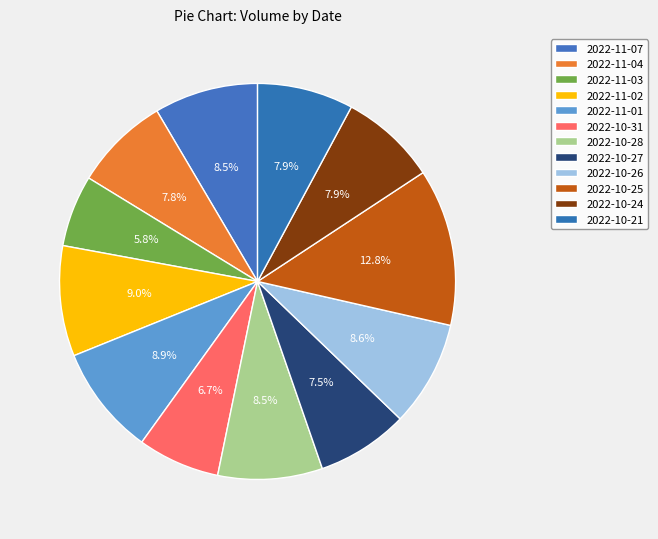

To the nearest percent, what is the difference between the 2022-10-25 and 2022-10-26 slice percentages?

4%